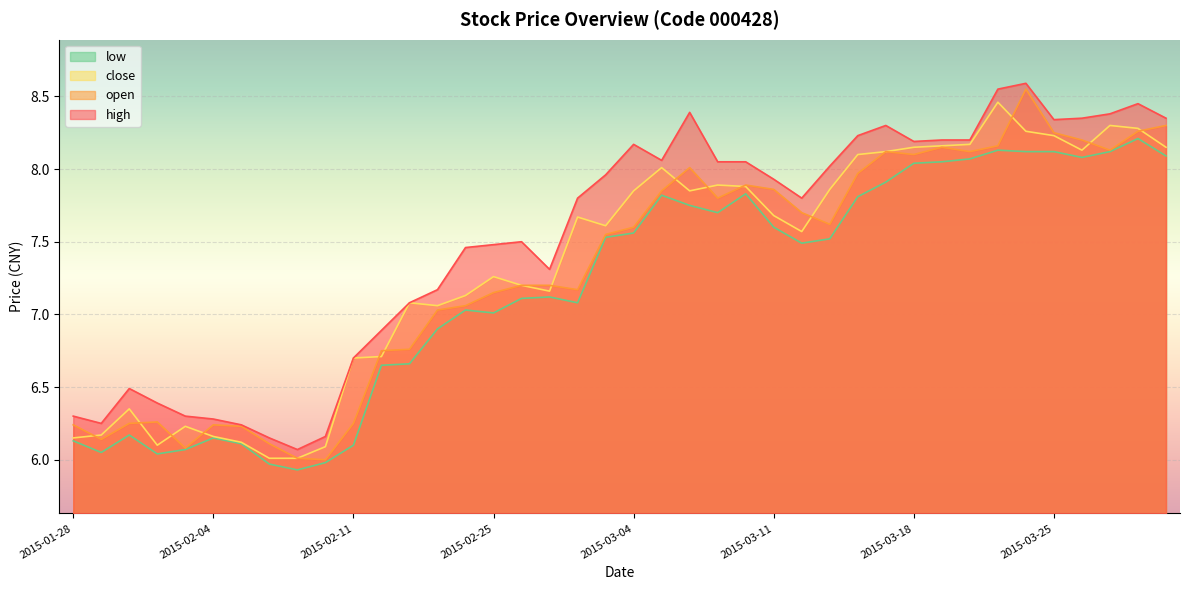

What is the highest value of the close series?

8.5